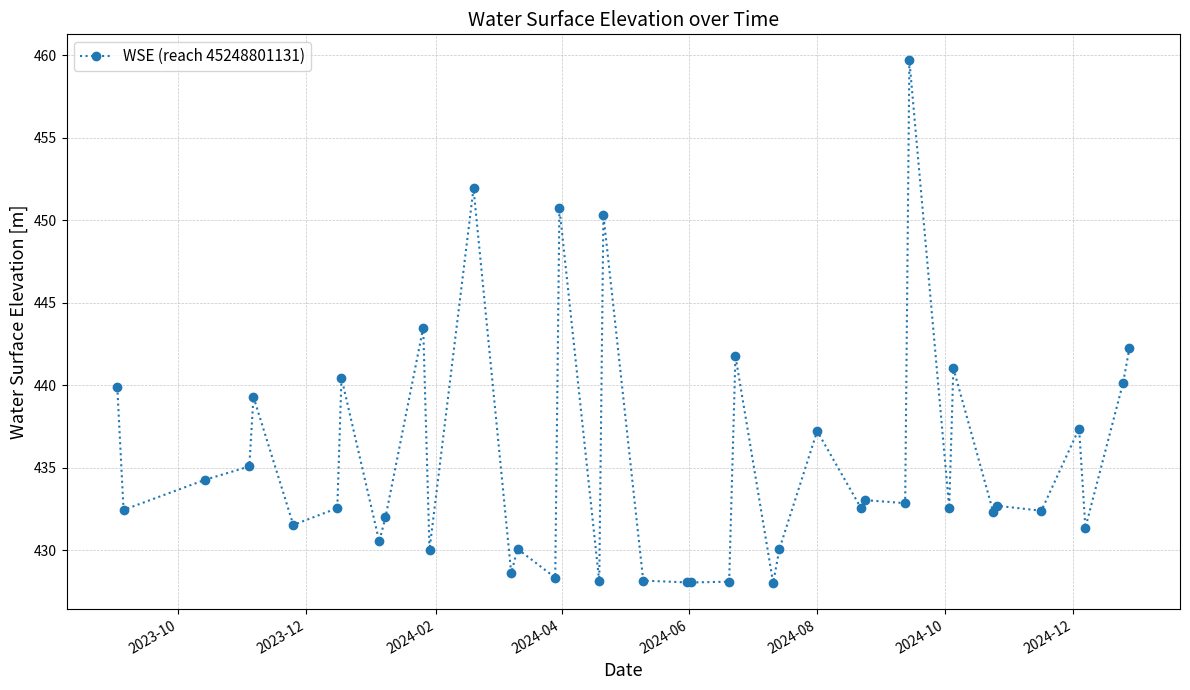

What is the value of the 17th point from the left?

450.7